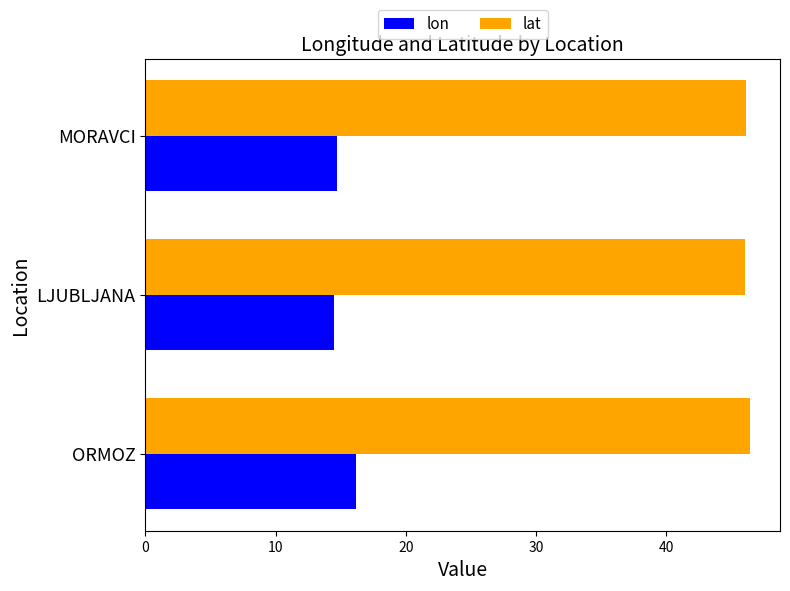

What is the difference between the maximum and minimum values in the lon series?

1.6